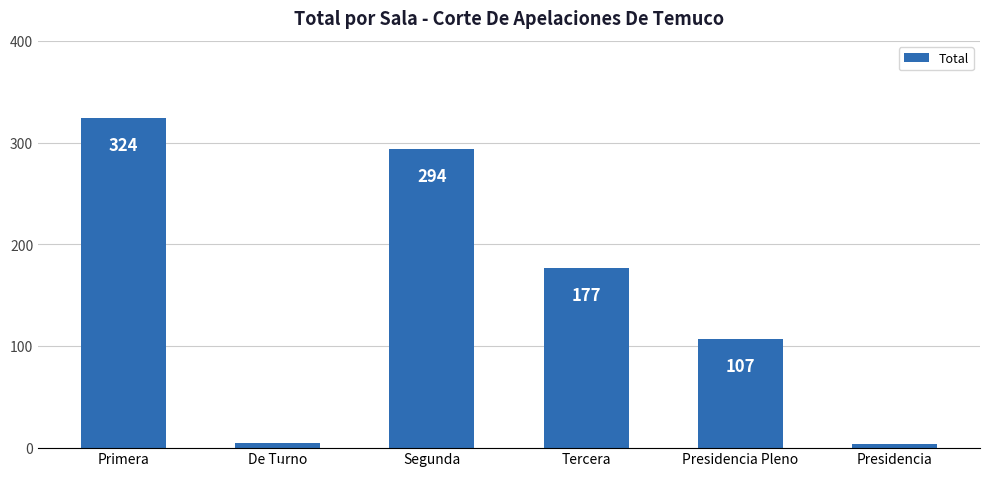

At which label does the data first exceed 177?

Primera